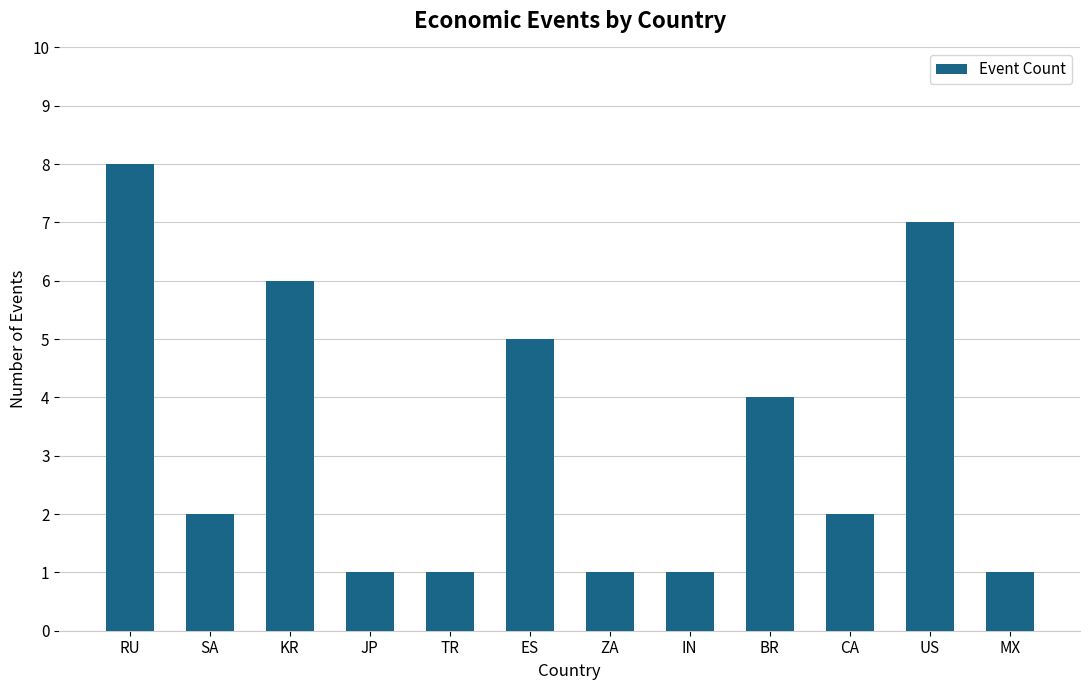

Which has a higher value, RU or ES?

RU